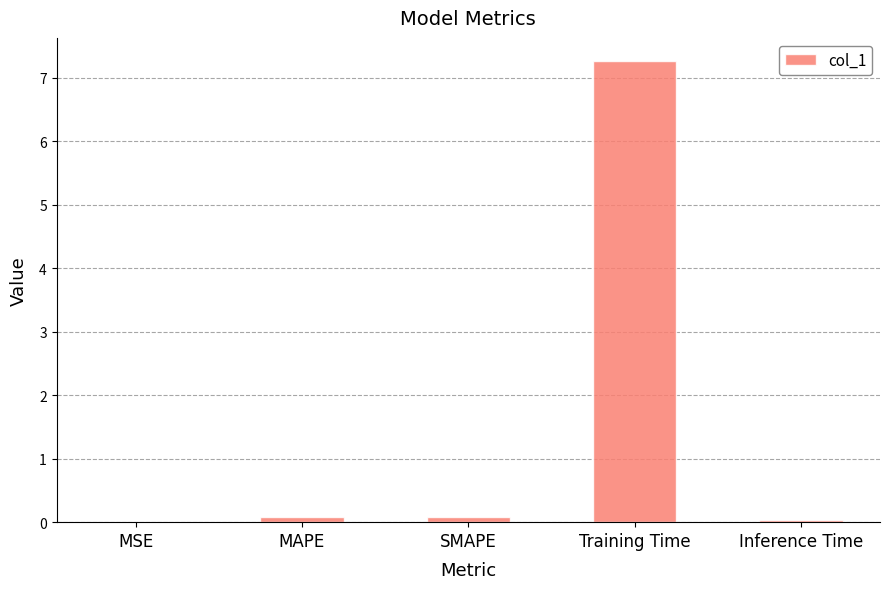

What is the change in value from MSE to SMAPE?

+0.1